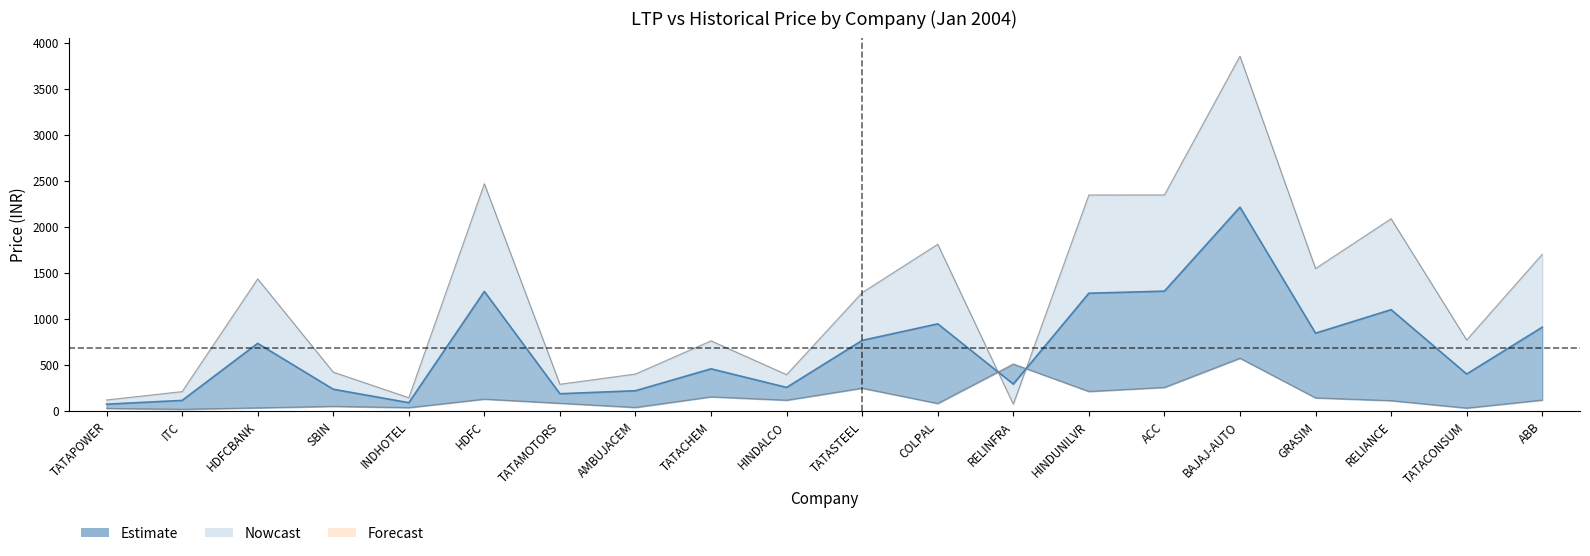

How many values in the LTP (Upper) series are below 1288?

10